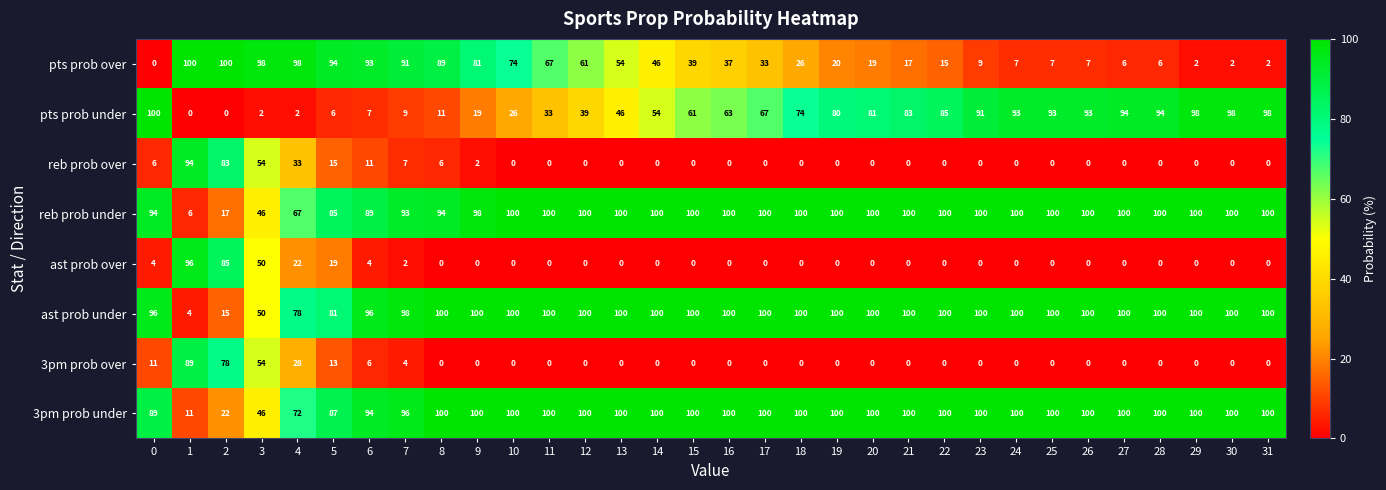

At how many categories does at least one series exceed 11?

32